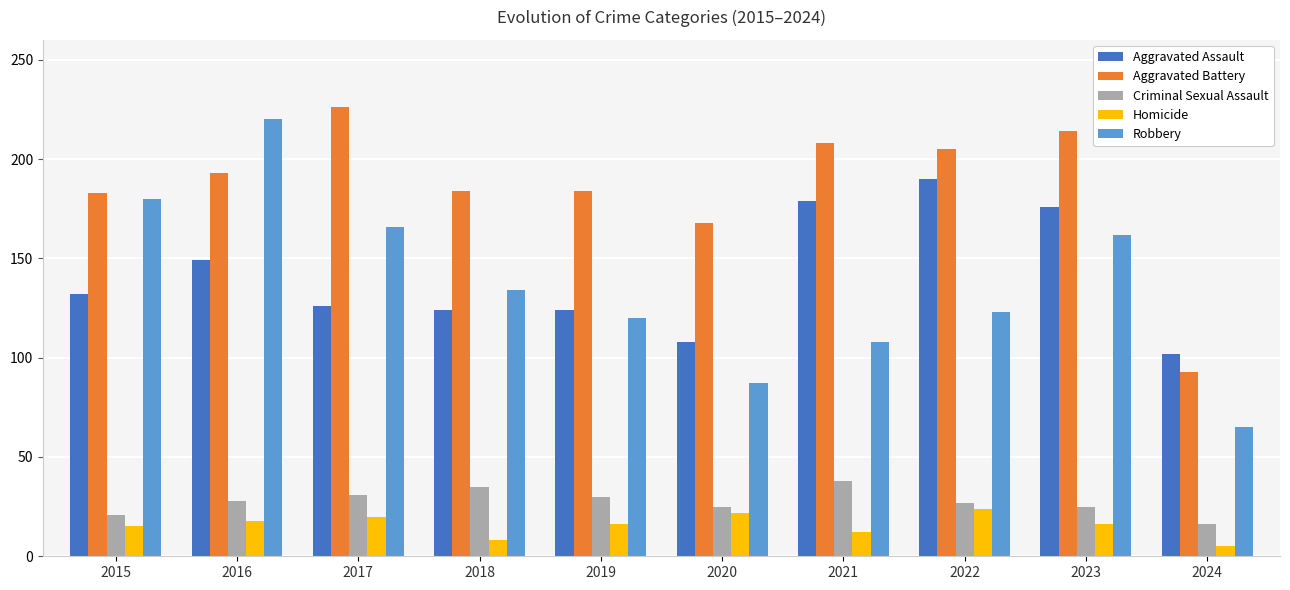

True or false: Homicide has a value of 16 at 2023.

True